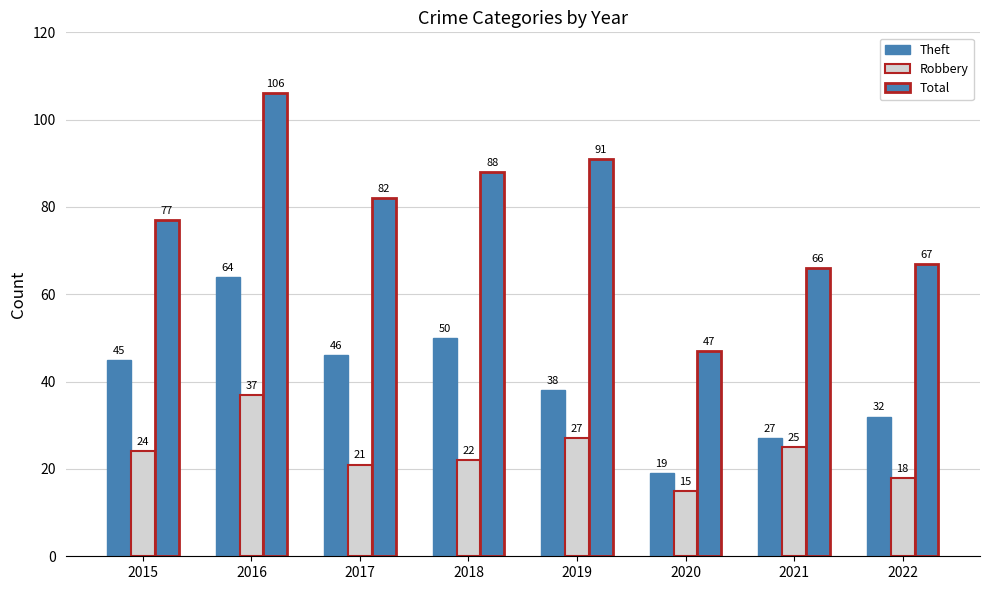

Between 2020 and 2019, which is larger?

2019